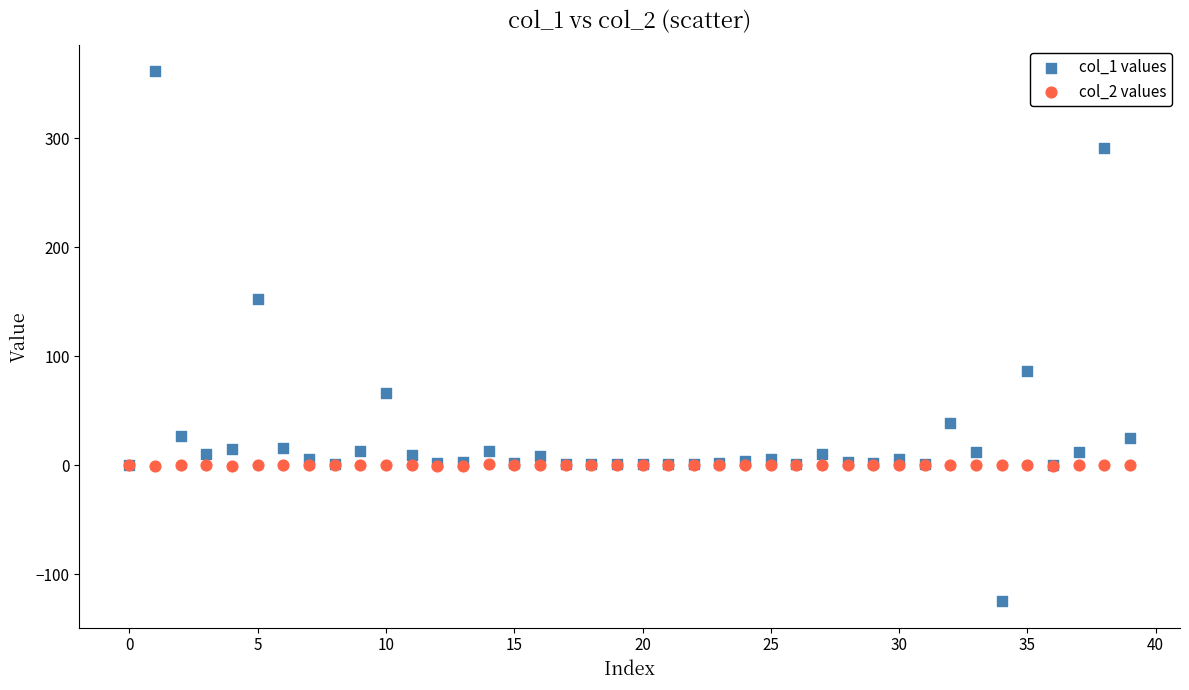

Which series has the widest spread of Y values?

col_1 values